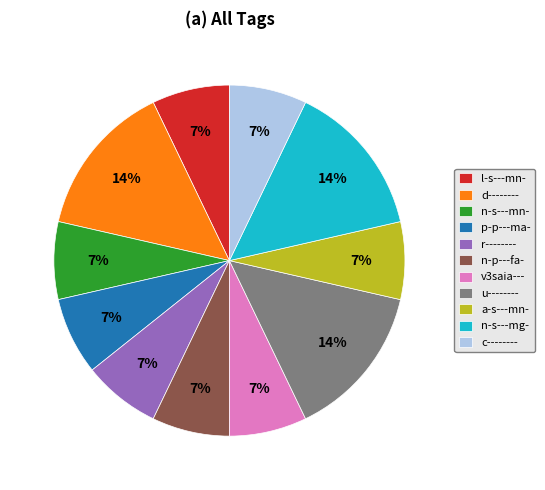

Do n-s---mg- and l-s---mn- together represent more than half of the pie?

No